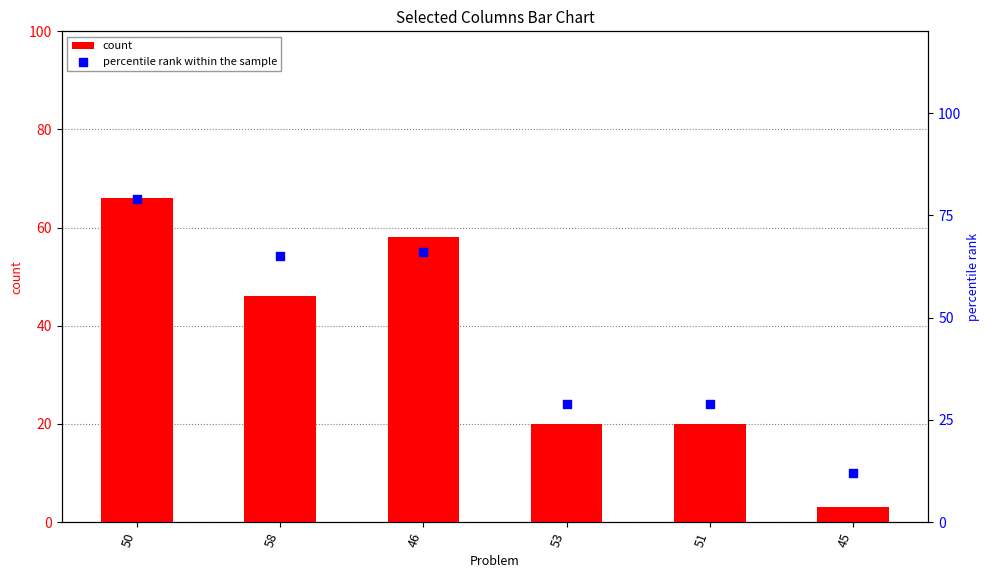

What is the total value across all series at 45?

15